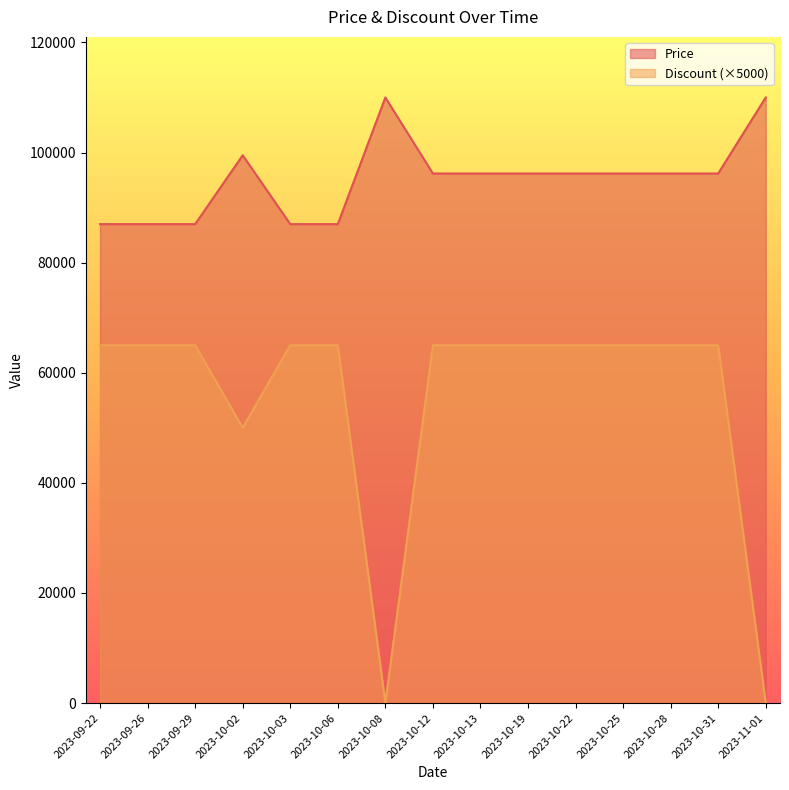

What is the label of the 5th point from the left?

2023-10-03